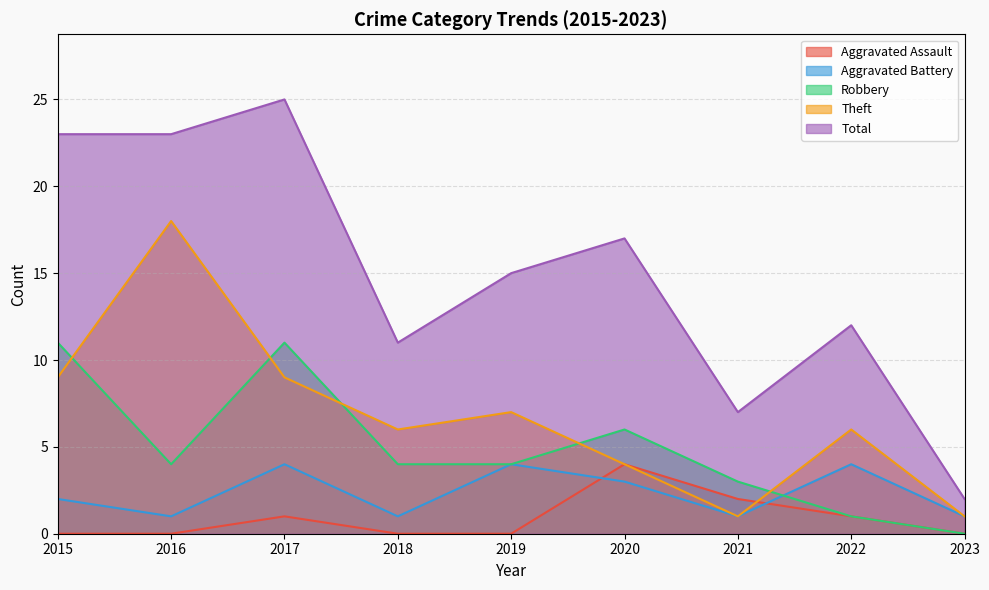

Is the value of Aggravated Battery at 2023 greater than the value of Theft at 2022?

No